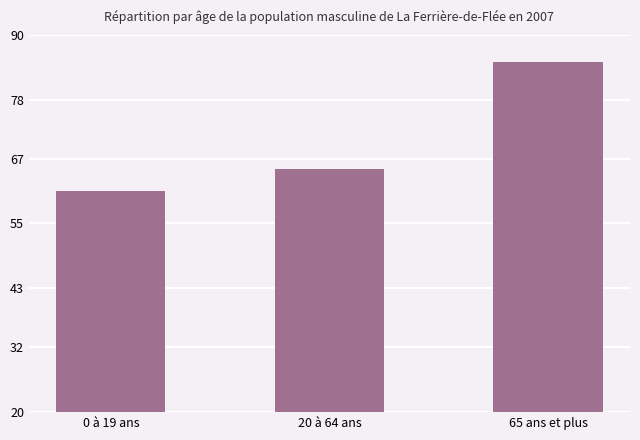

What is the change in value from 0 à 19 ans to 20 à 64 ans?

+4.2